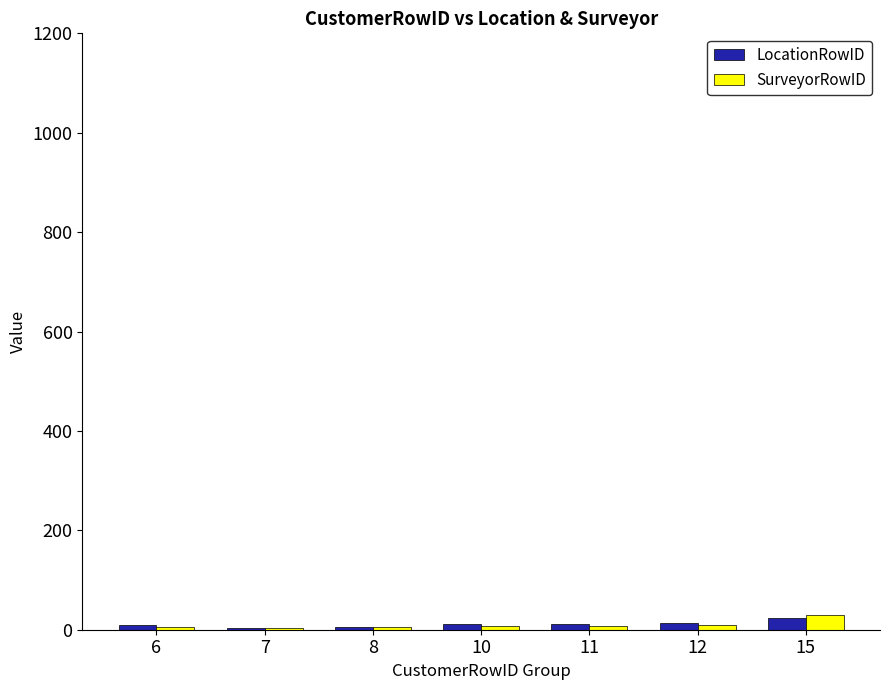

What is the difference between the SurveyorRowID values at 12 and 15?

20